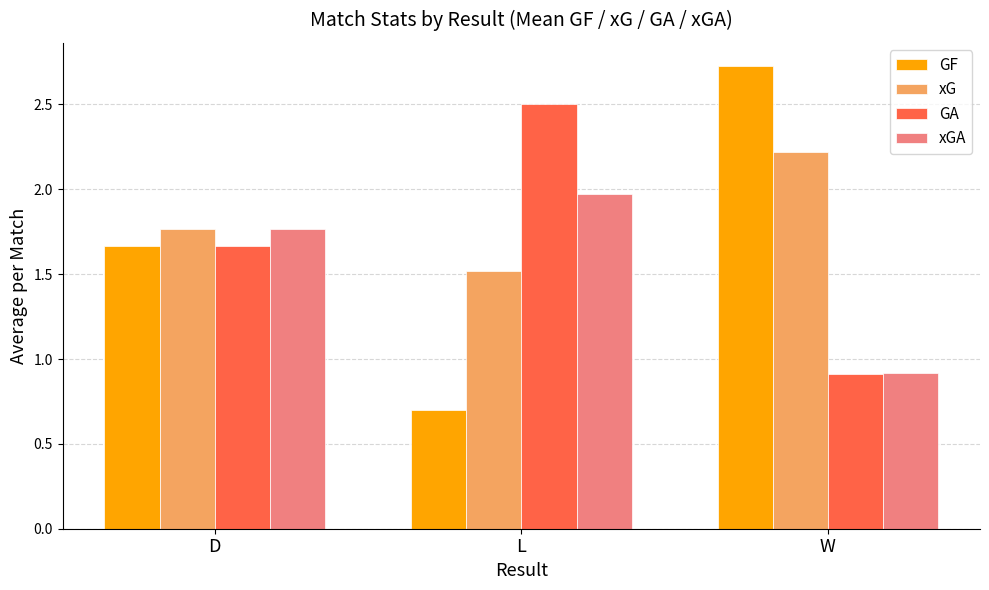

True or false: GF has a value of 3.9 at W.

False